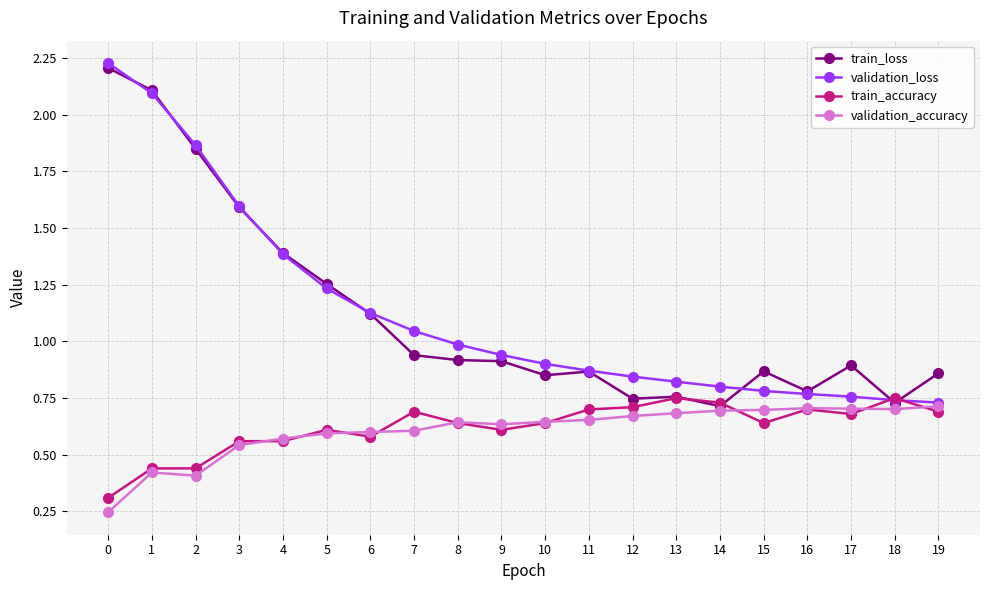

The value of validation_loss at 19 is 0.2. True or false?

False